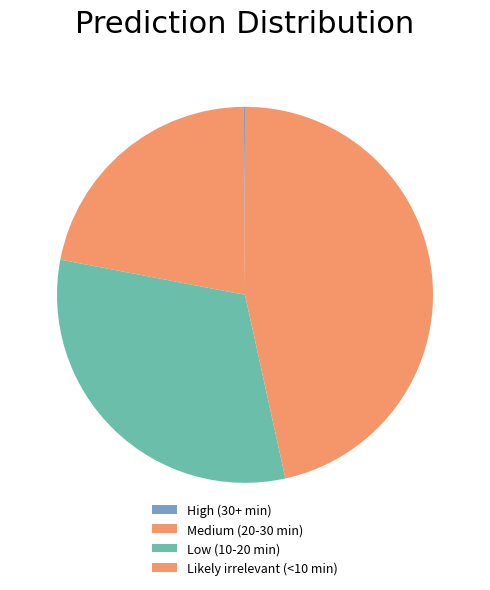

Is Likely irrelevant (<10 min) the majority of the pie?

No